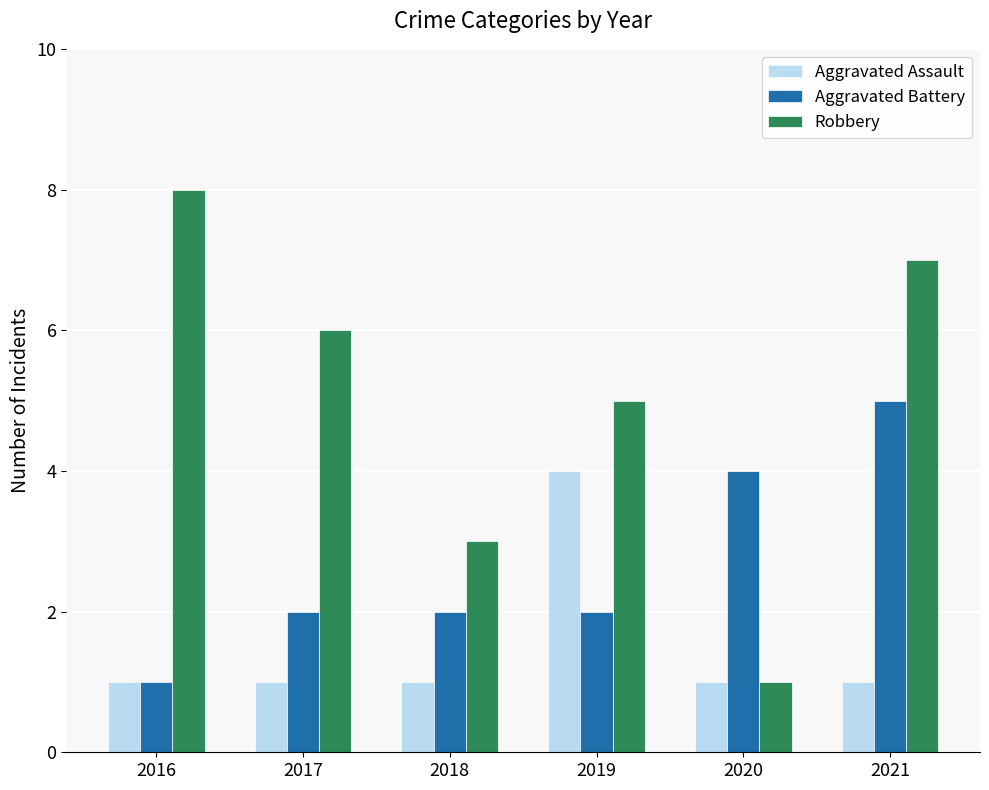

How many bars are there in total?

18